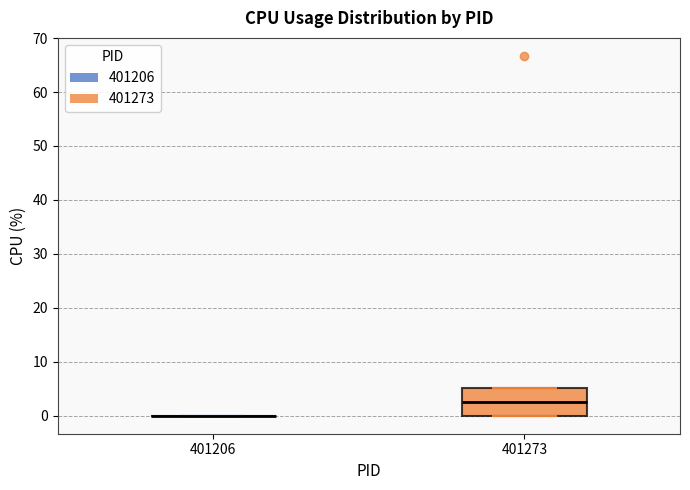

Reading left to right, transcribe this box plot: for each box, give where its median line is, the range the box spans, and where its two whiskers end, as read against the y-axis. The values are not printed on the chart, so give them approximately, as read against the axis.

401206: box collapsed to a line at 0, whiskers 0 to 0
401273: median 3, box 0 to 5, whiskers 0 to 5